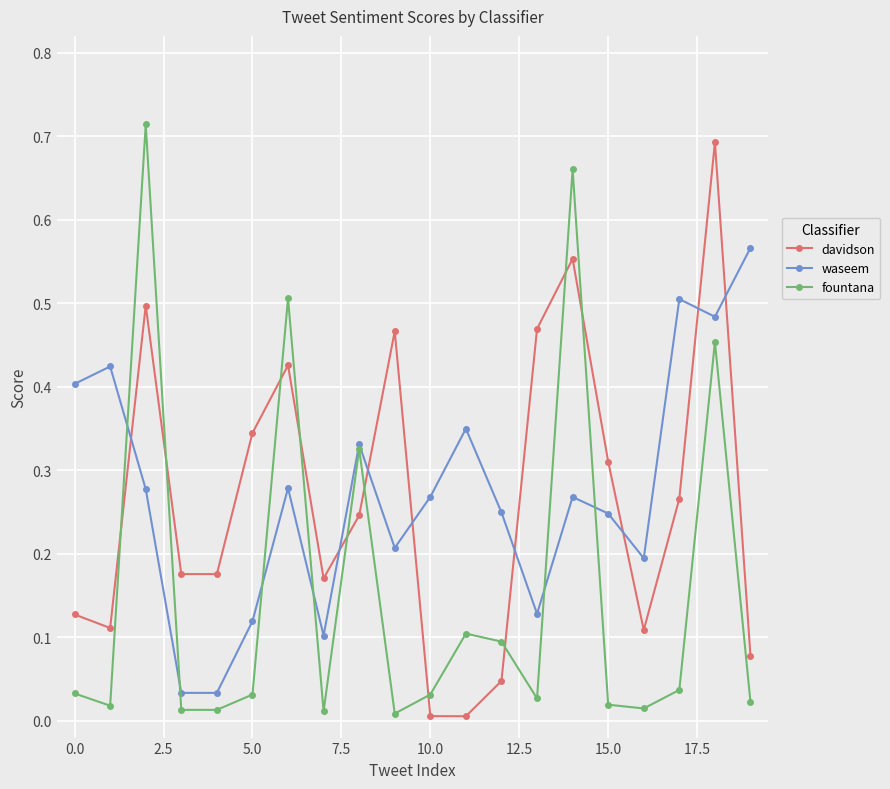

How many intersections are there between waseem and davidson?

8